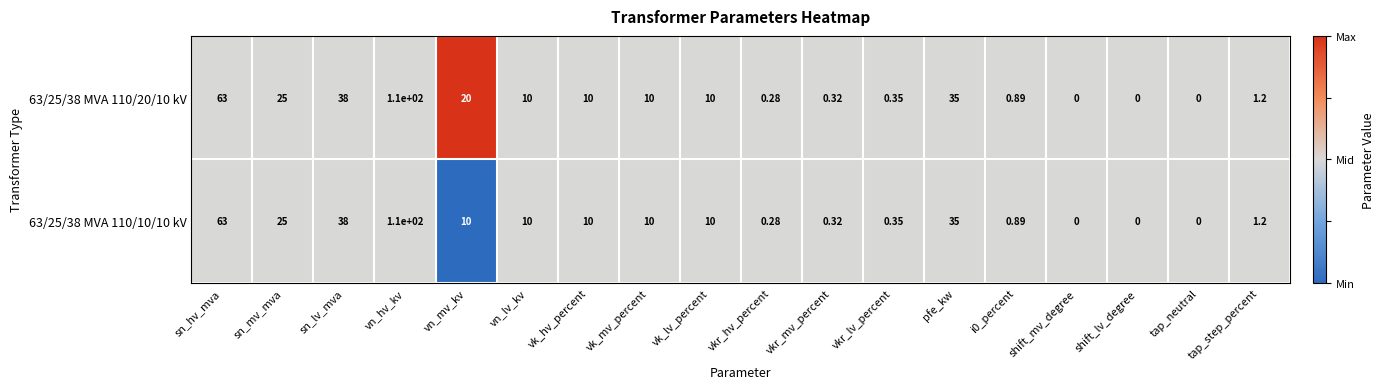

Where does the 63/25/38 MVA 110/10/10 kV series first go above 10?

sn_hv_mva